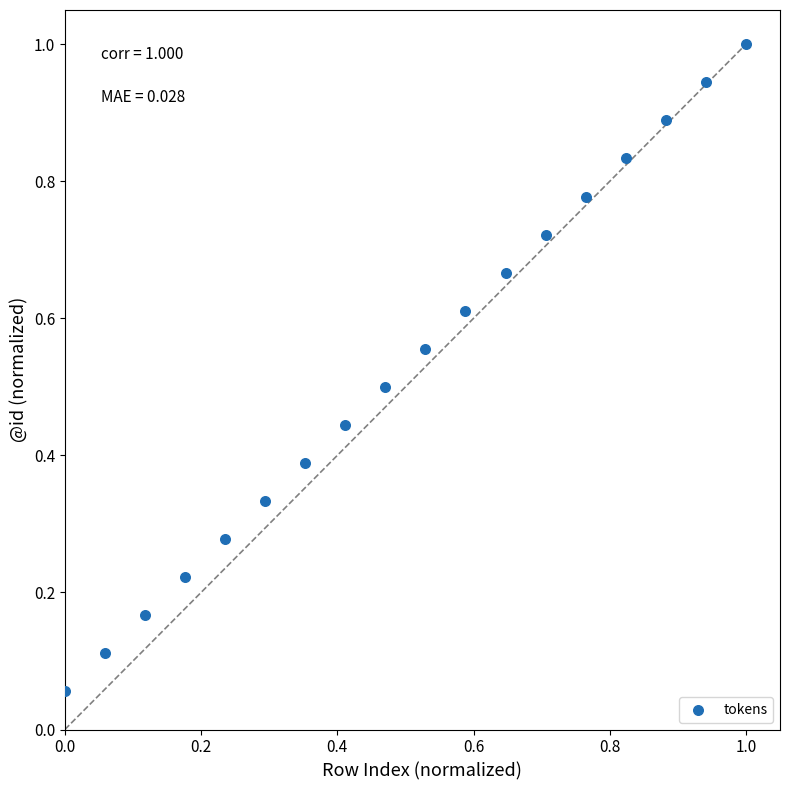

What is the range of X values (max minus min)?

1.0